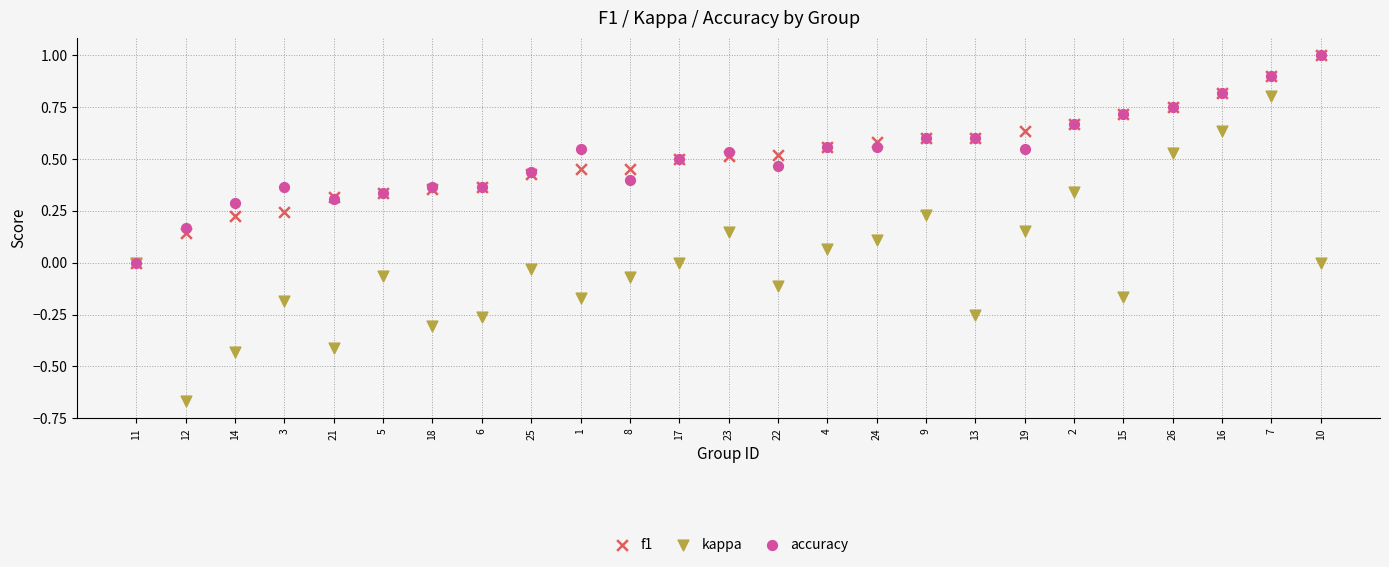

Which series has the widest spread of Y values?

kappa